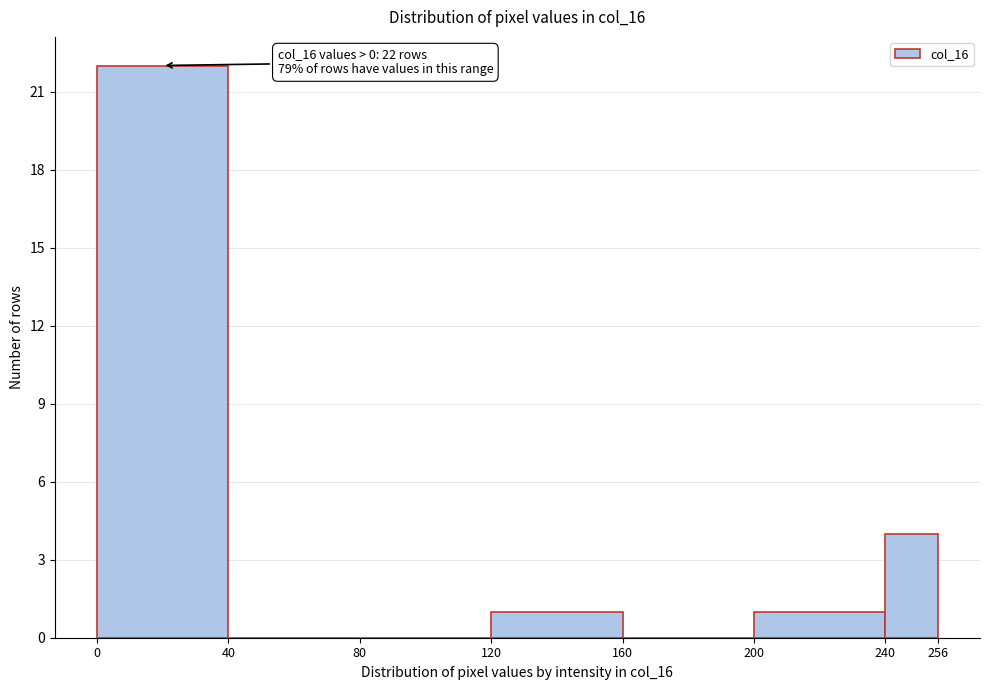

Which range on the x-axis has the tallest bar?

0 to 40